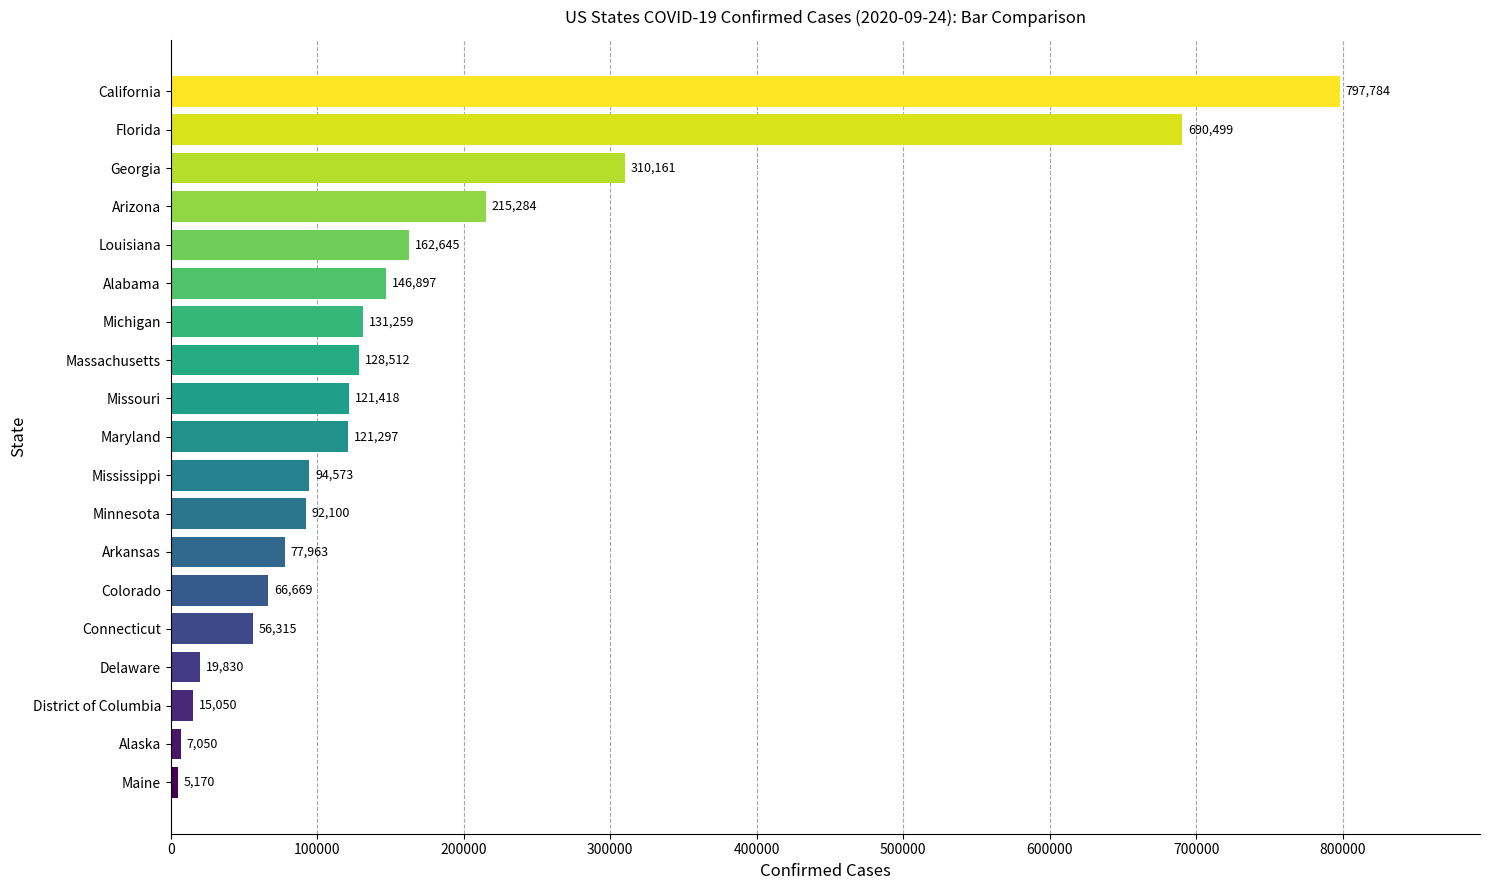

Which category has the highest value across all series?

California